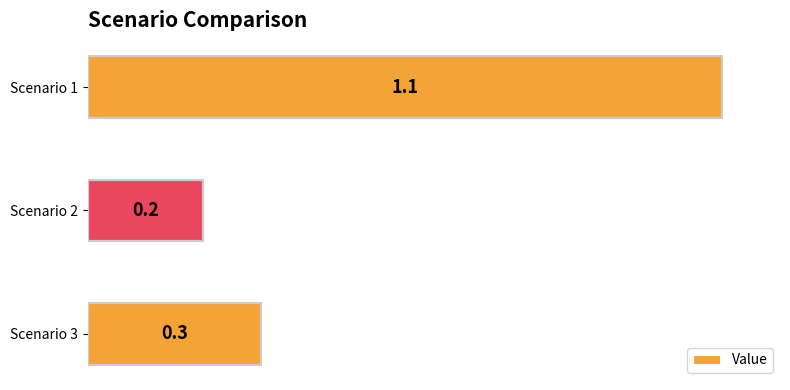

Is it true that the value at Scenario 1 is 0.6?

False